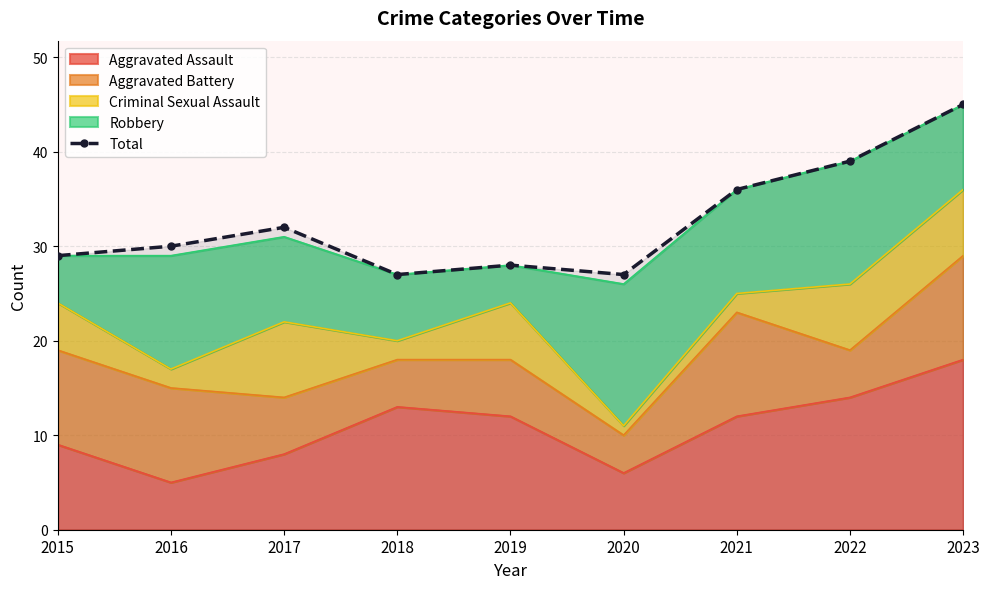

List the labels in order of value, smallest first.

2018, 2020, 2019, 2015, 2016, 2017, 2021, 2022, 2023